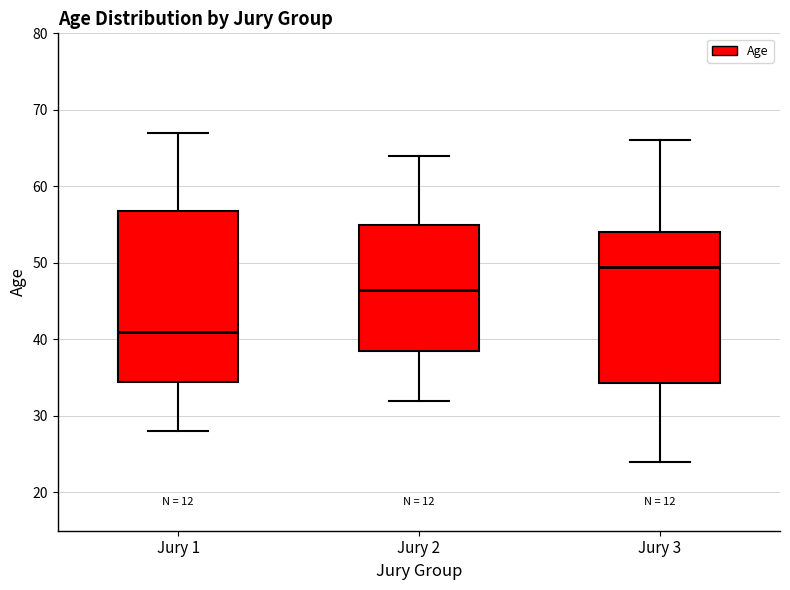

Which box is the tallest, from its lower edge to its upper edge?

Jury 1